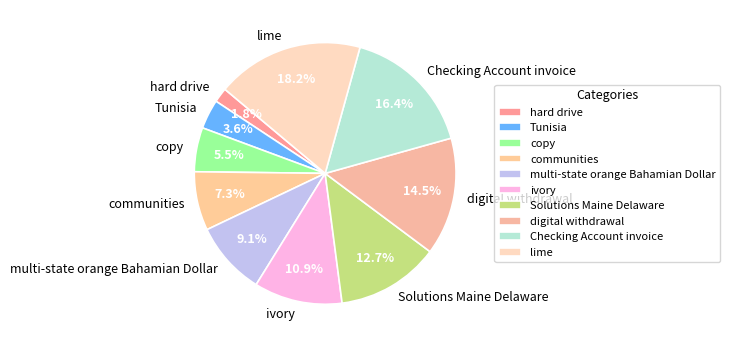

To the nearest percent, what is the combined percentage of communities and Checking Account invoice?

24%